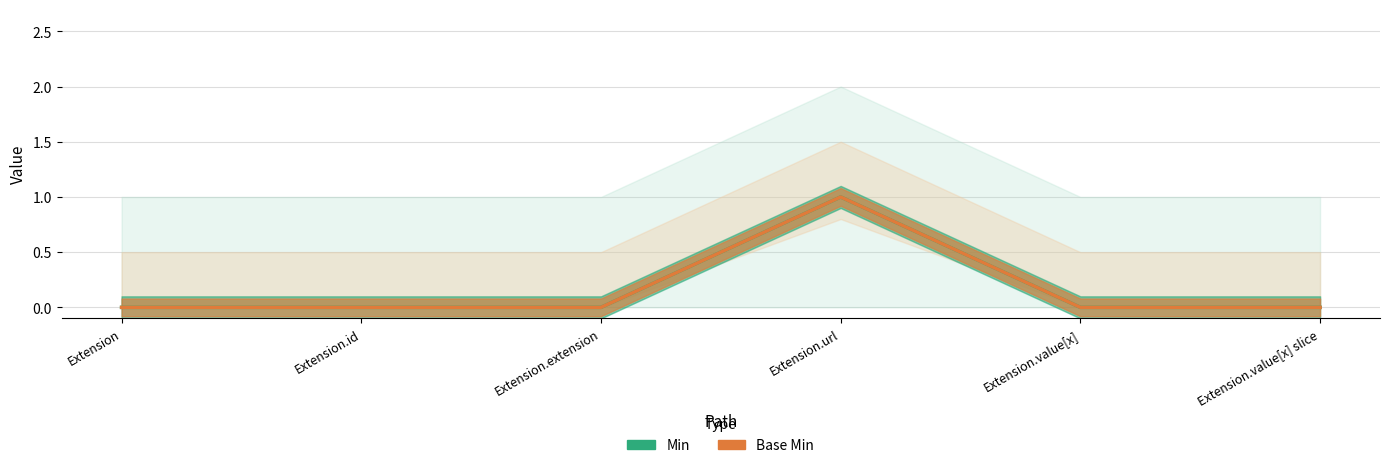

Reading right to left, transcribe all the data shown in this chart.

Min: Extension.value[x] slice=0	Extension.value[x]=0	Extension.url=1	Extension.extension=0	Extension.id=0	Extension=0
Base Min: Extension.value[x] slice=0	Extension.value[x]=0	Extension.url=1	Extension.extension=0	Extension.id=0	Extension=0